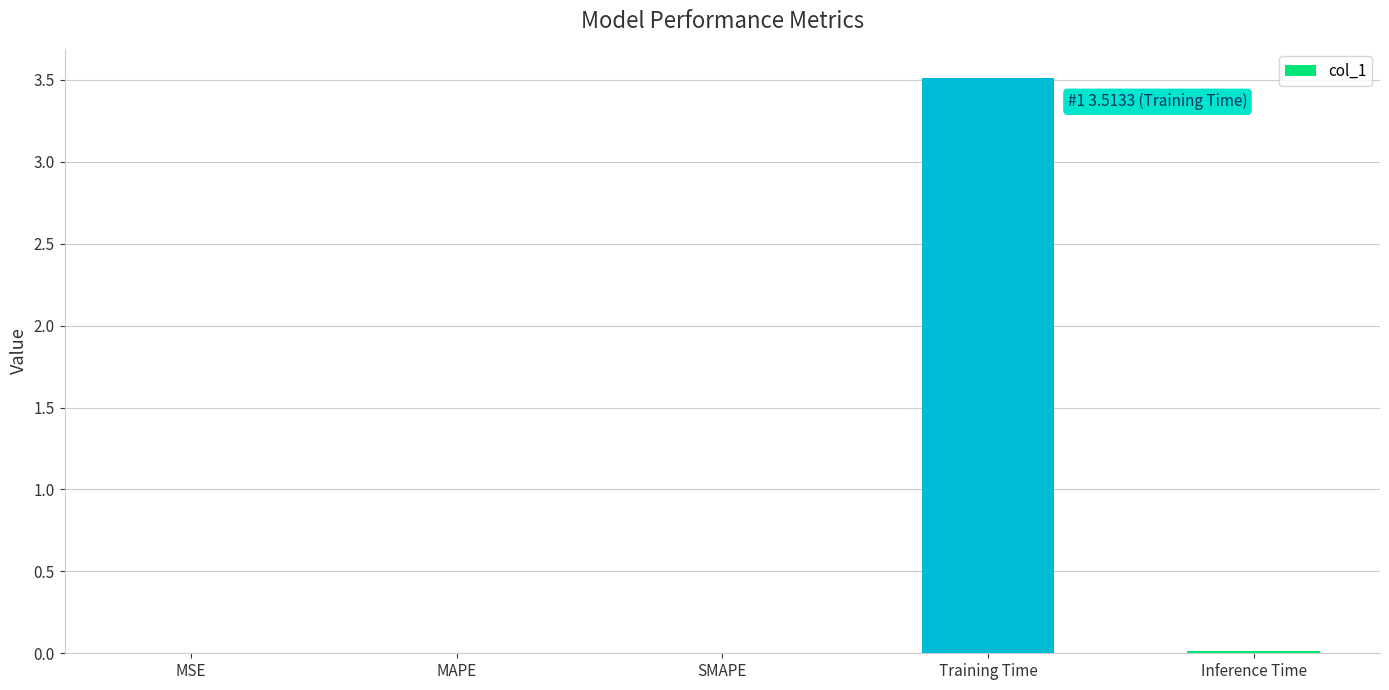

Is it true that the value at MSE is 0.0?

True